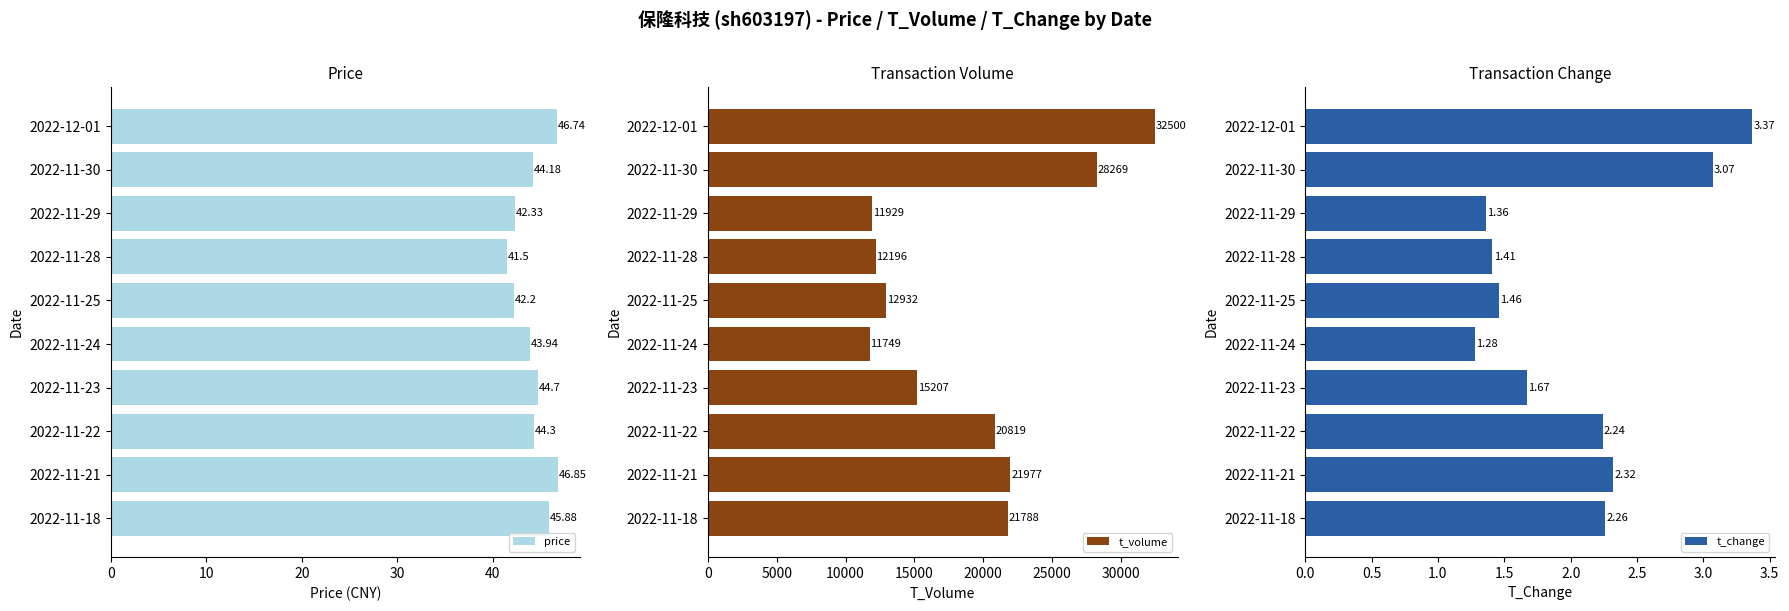

What is the difference between the price values at 2022-11-25 and 2022-11-24?

1.7